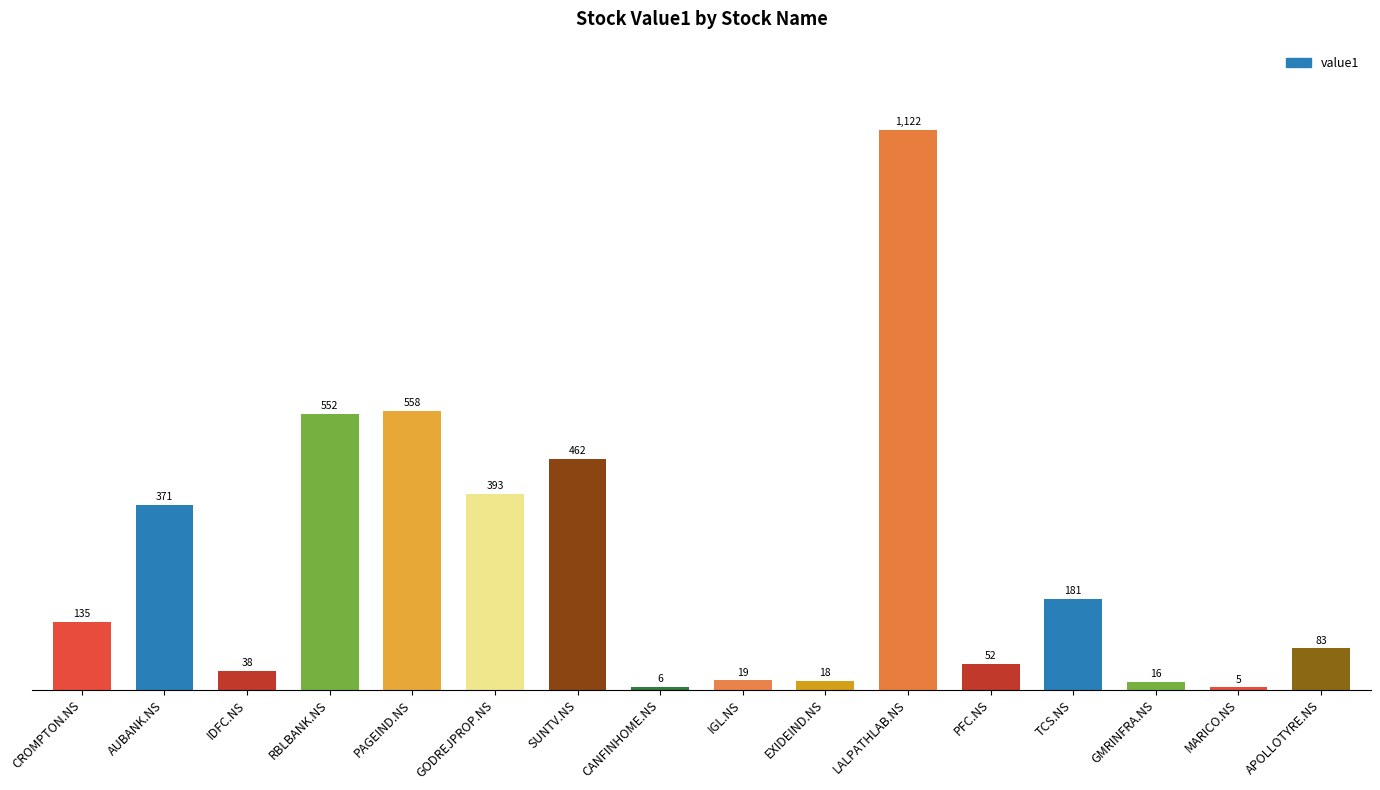

What is the value of the 3rd bar from the left?

38.0